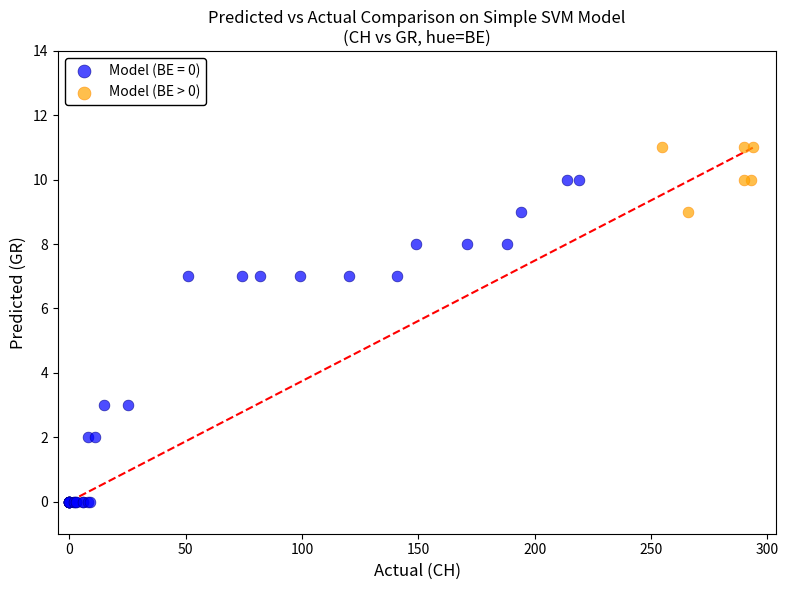

Which series reaches the minimum Y coordinate?

Model (BE = 0)